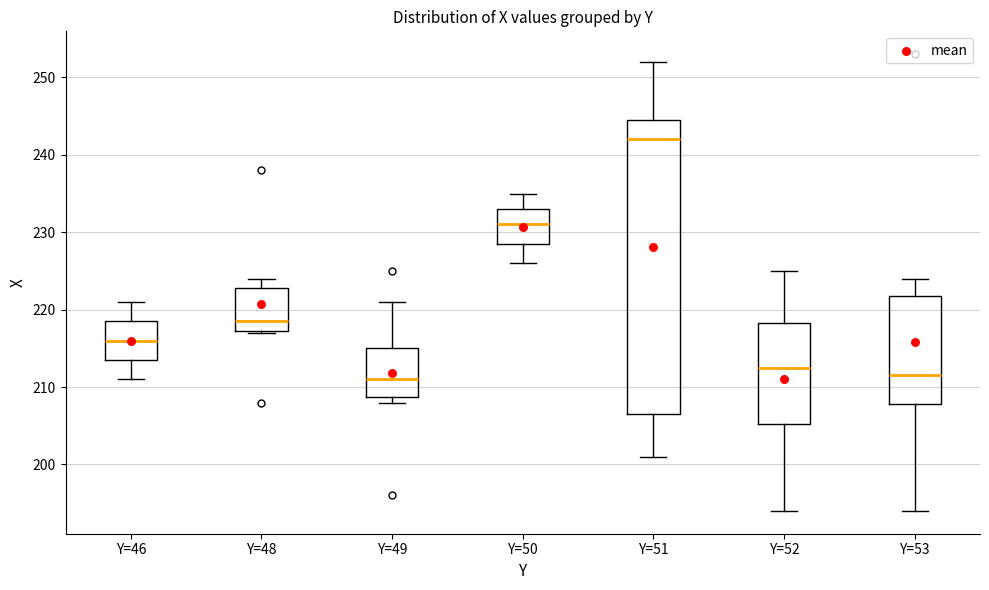

Reading left to right, read every box against the y-axis: the position of its median line, the range the box covers, and the ends of its whiskers. The values are not printed on the chart, so give them approximately, as read against the axis.

Y=46: median 216, box 214 to 219, whiskers 211 to 221
Y=48: median 219, box 217 to 223, whiskers 217 to 224
Y=49: median 211, box 209 to 215, whiskers 208 to 221
Y=50: median 231, box 229 to 233, whiskers 226 to 235
Y=51: median 242, box 207 to 245, whiskers 201 to 252
Y=52: median 213, box 205 to 218, whiskers 194 to 225
Y=53: median 212, box 208 to 222, whiskers 194 to 224